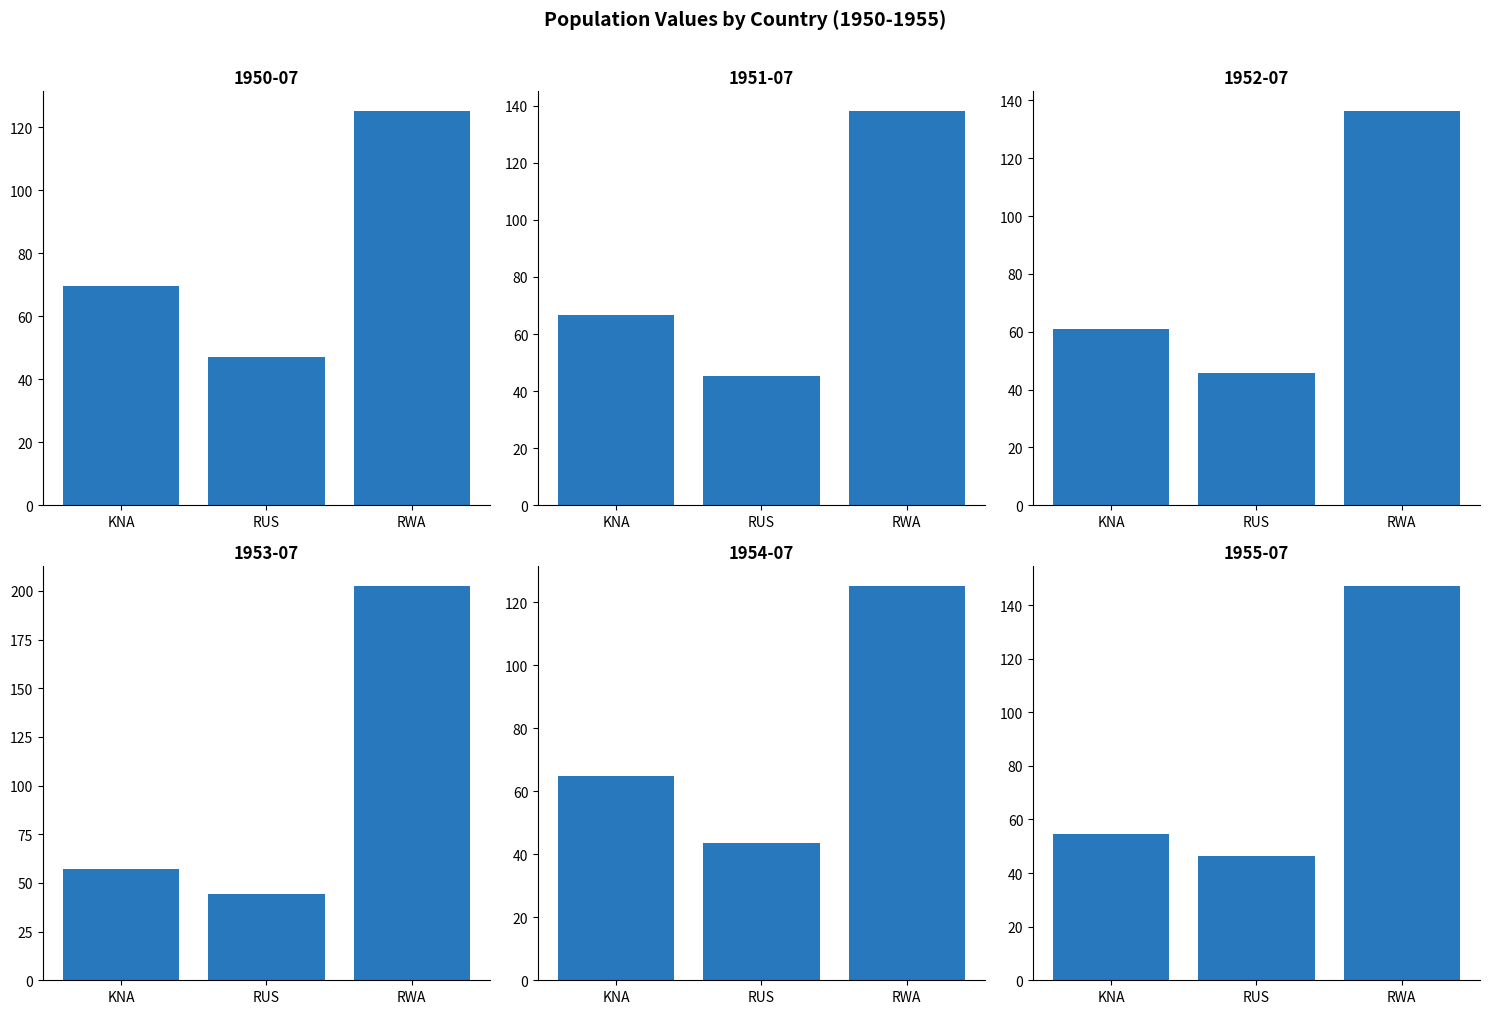

Is the value of 1950-07 at KNA greater than the value of 1955-07 at RUS?

Yes